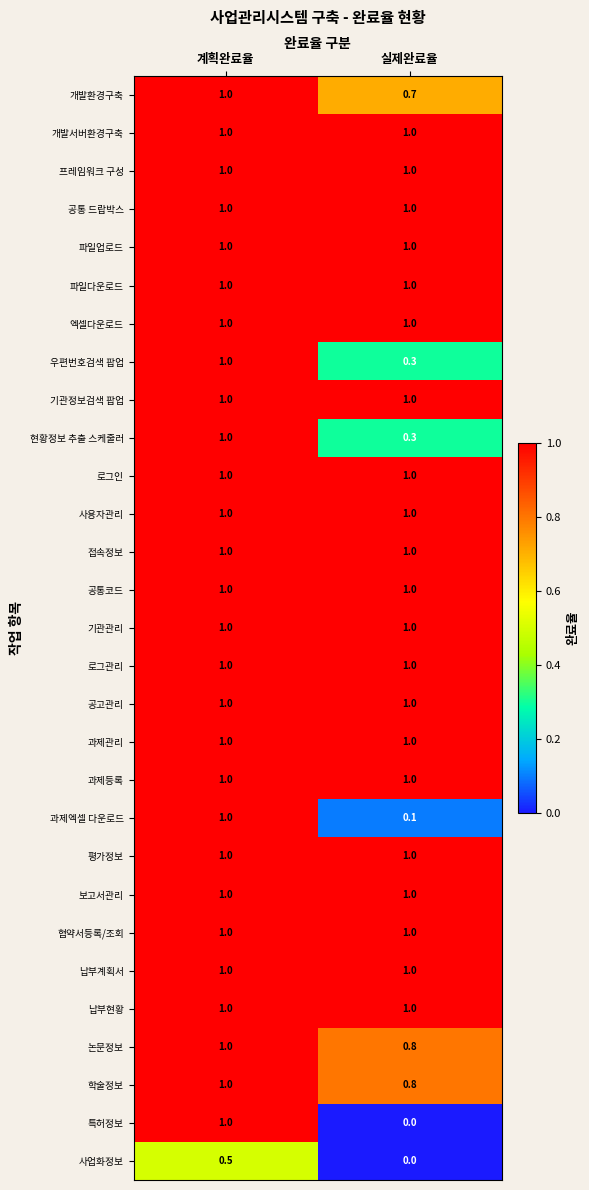

Is it true that 개발환경구축 equals 0.7 at 실제완료율?

True